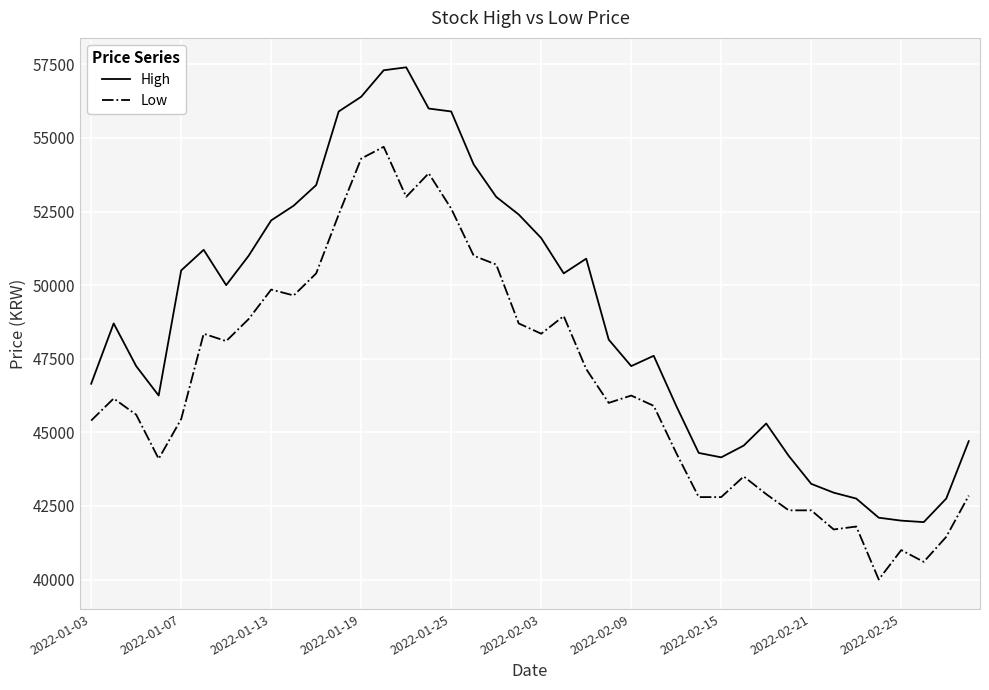

Which series has the widest spread of values?

High